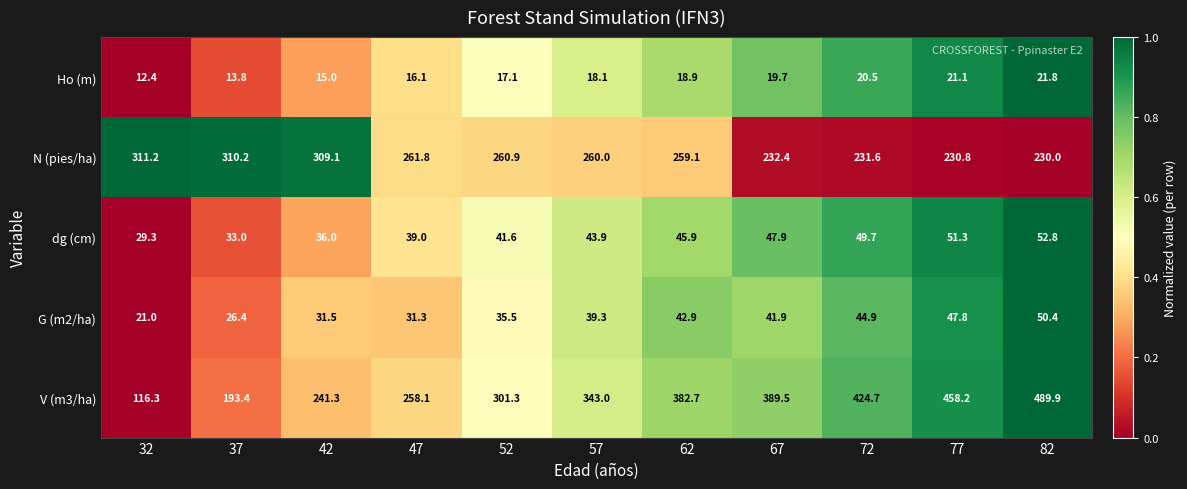

At which category is the sum across all series the highest?

82